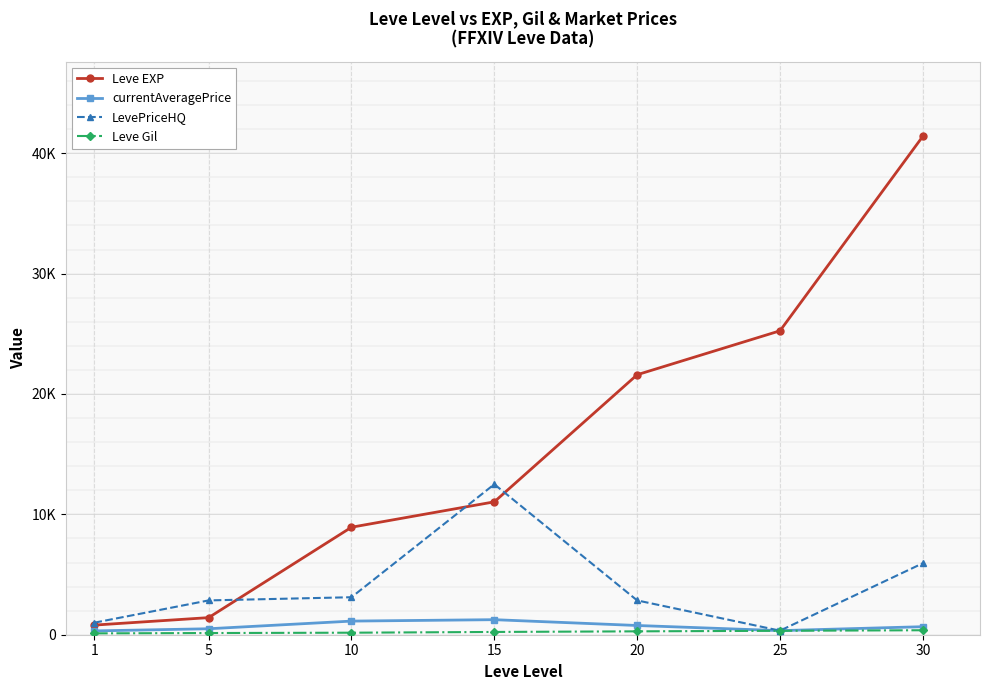

Rank the series at 5 from lowest to highest value.

Leve Gil, currentAveragePrice, Leve EXP, LevePriceHQ